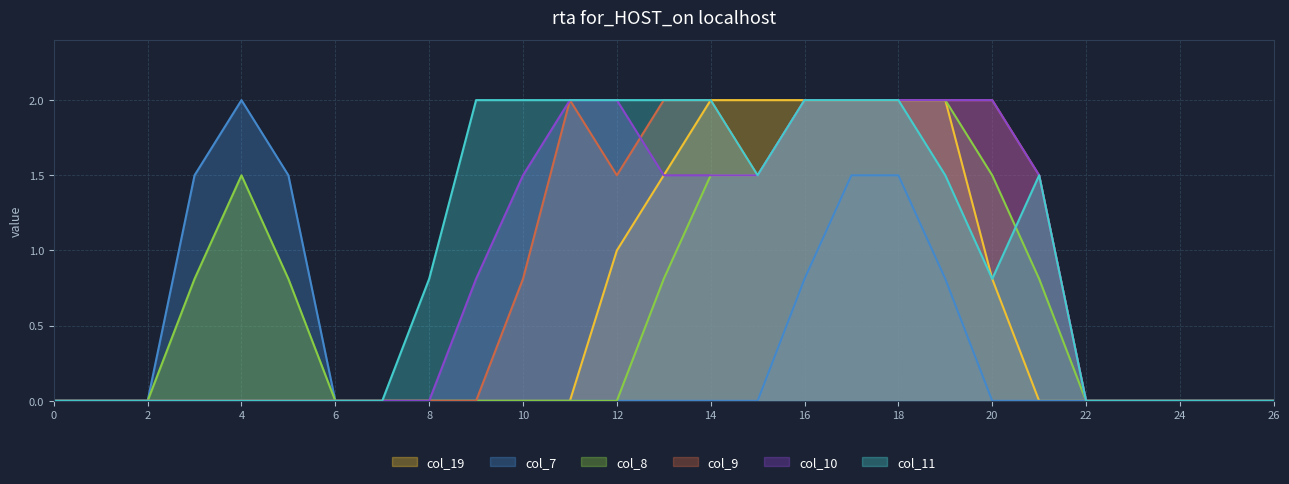

What is the average value of the col_7 series?

0.4